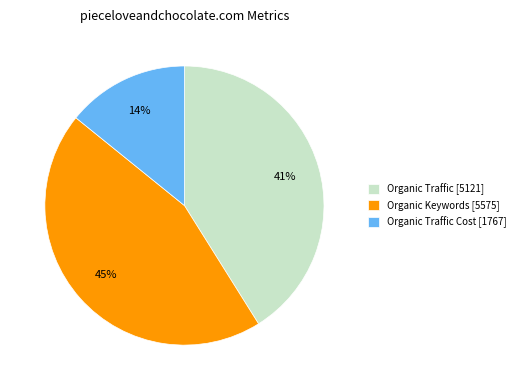

Rank the categories by value from highest to lowest.

Organic Keywords [5575], Organic Traffic [5121], Organic Traffic Cost [1767]